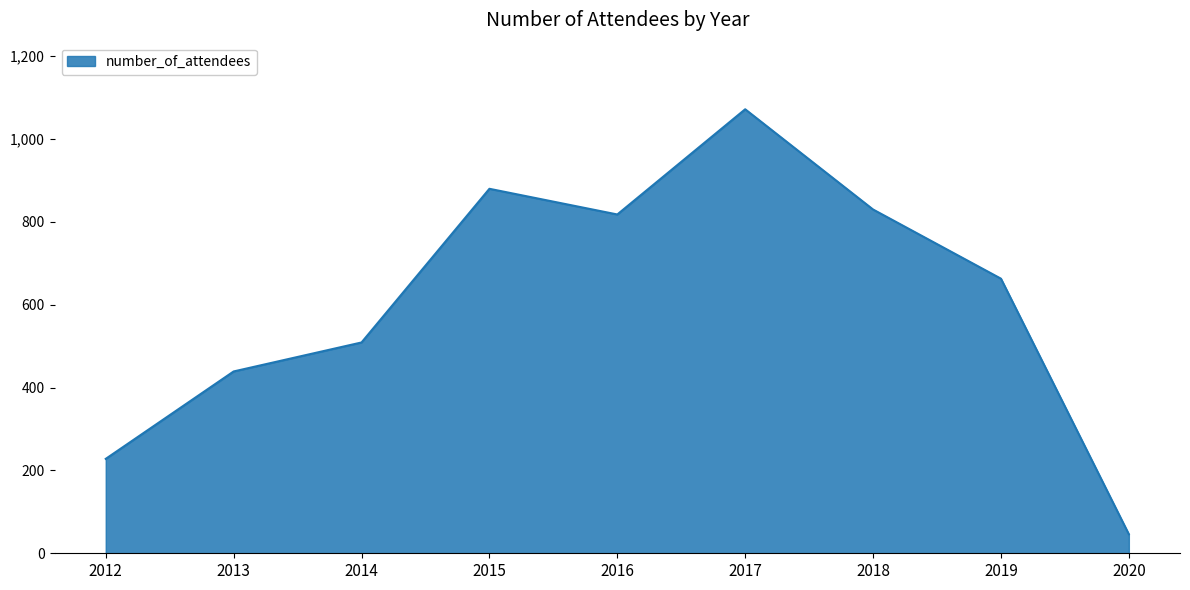

What is the sum of the values at 2019 and 2016?

1481